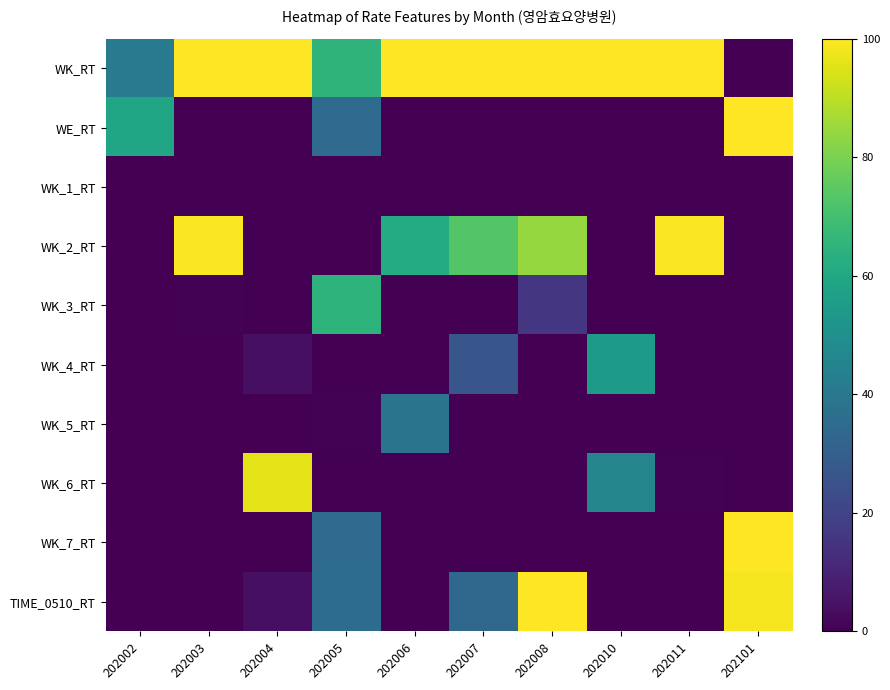

Which label corresponds to the largest value in the chart?

202003